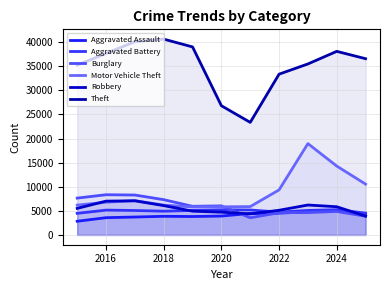

How many interior local valleys does the Theft series have?

1